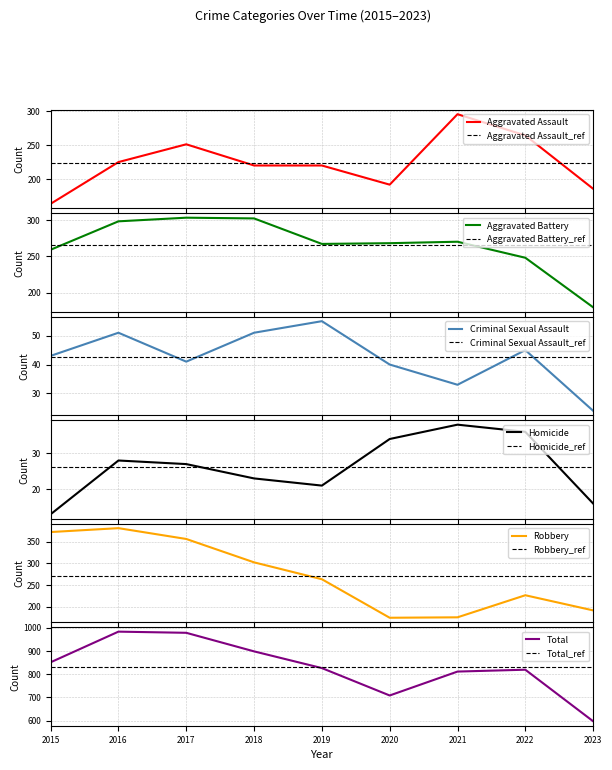

What is the maximum value for Aggravated Assault?

295